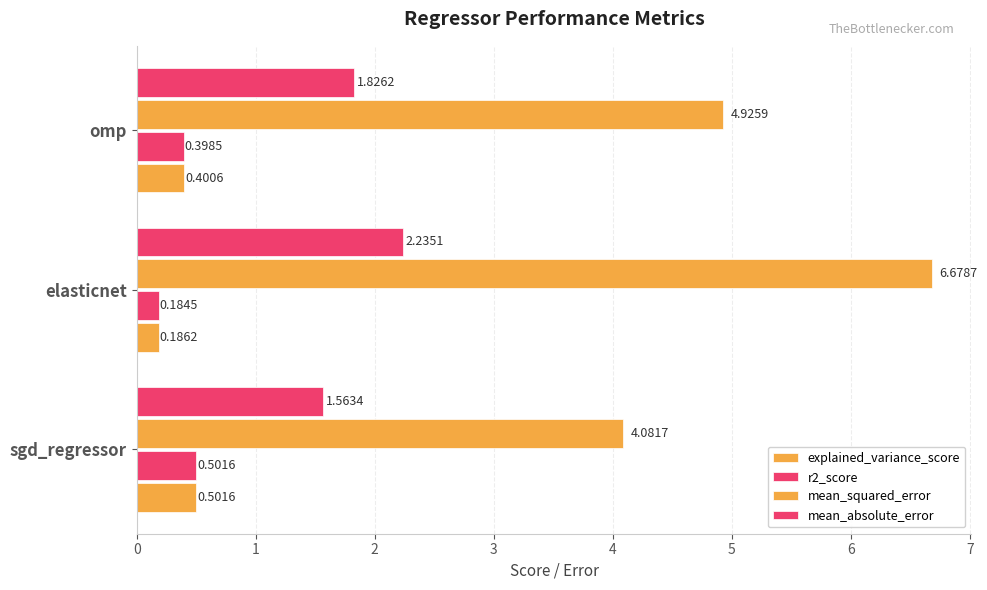

How many categories are shown in the chart?

3